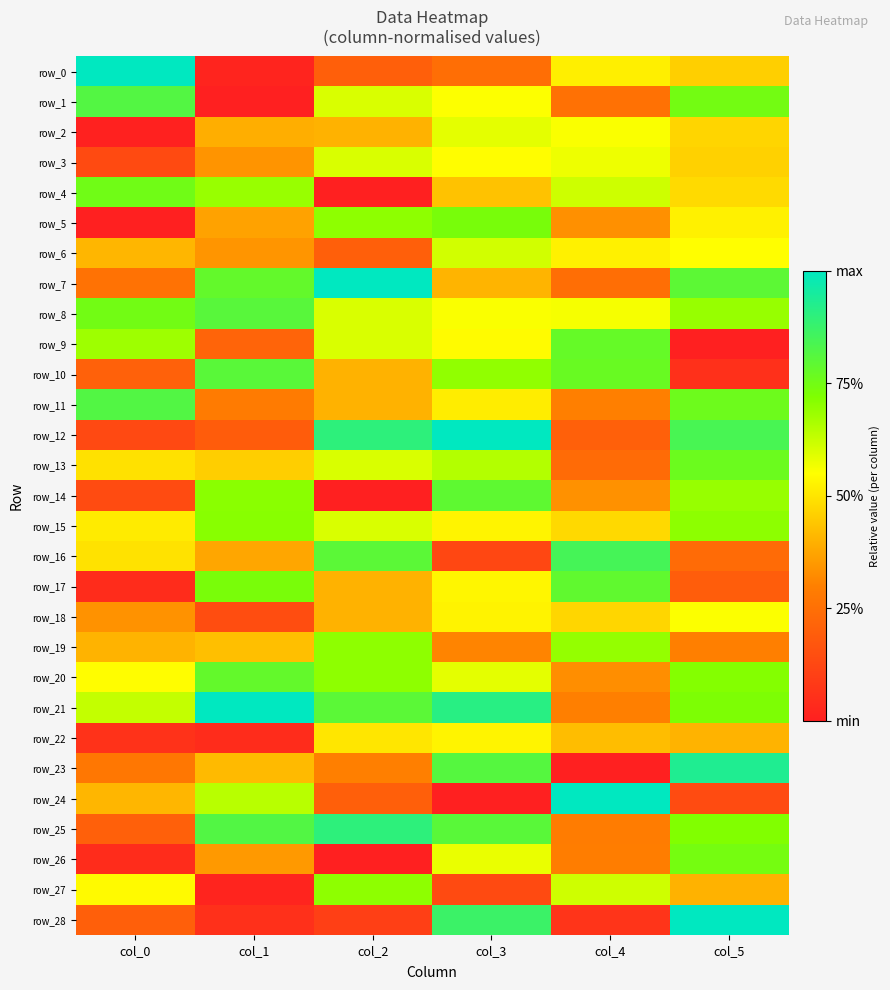

What is the sum of the row_0 values at col_1 and col_2?

0.2